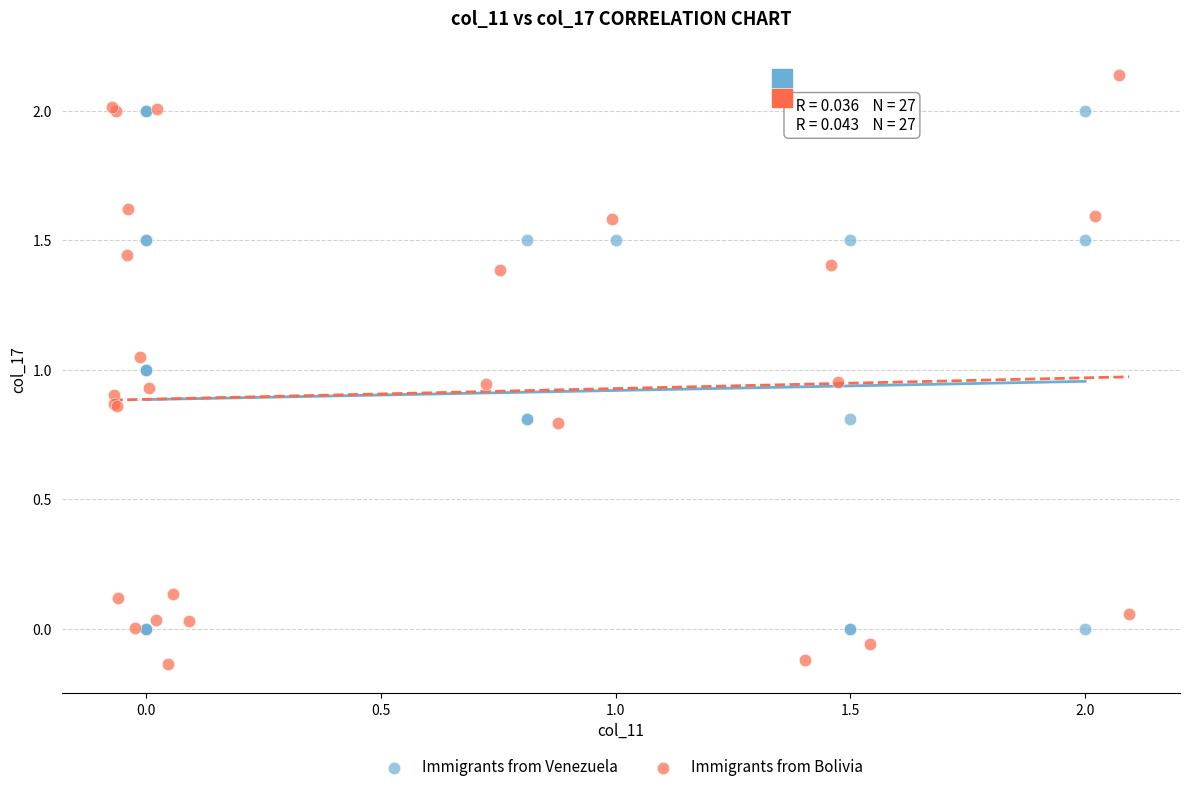

Which series contains the lowest Y value?

Immigrants from Bolivia